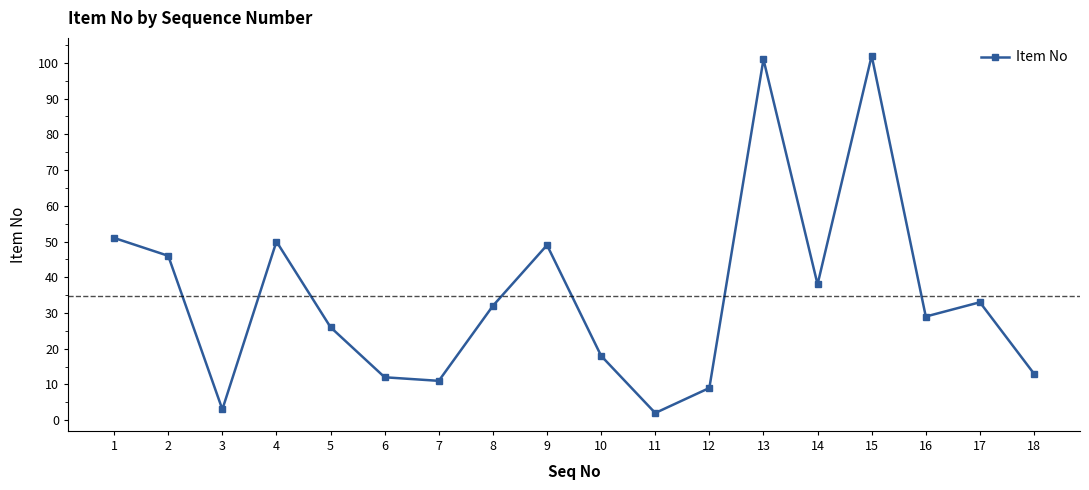

How many points are lower than both their immediate neighbors (excluding endpoints)?

5